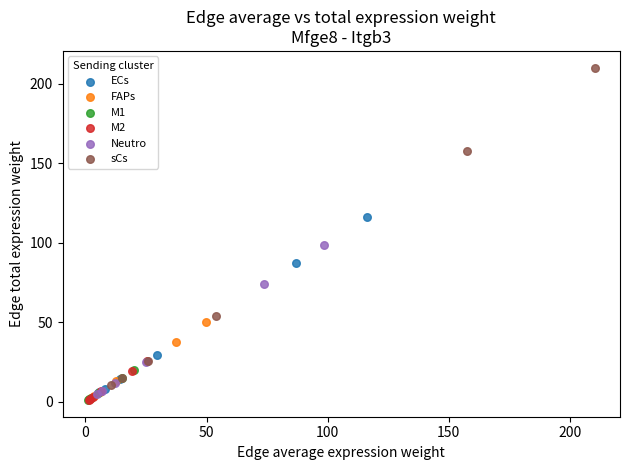

Which series contains the highest Y value?

sCs